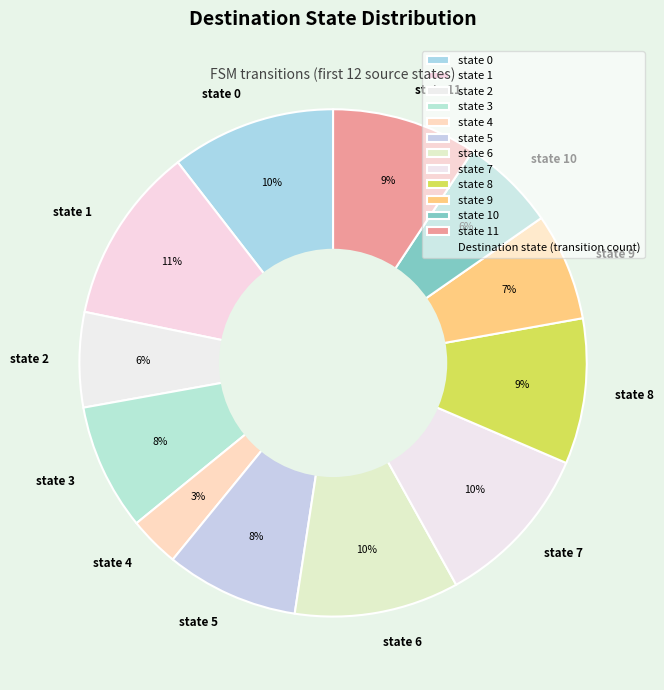

Between state 3 and state 9, which is larger?

state 3